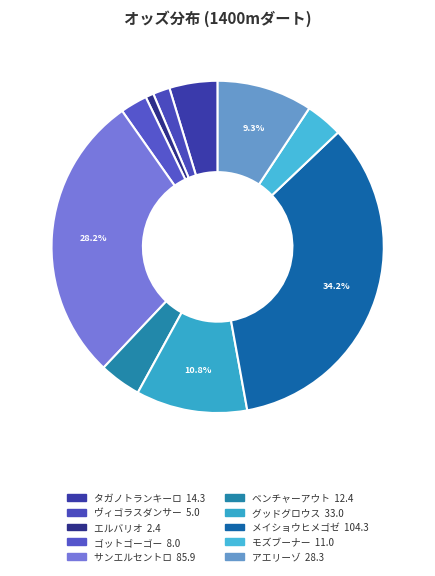

Which slice is the smallest?

エルバリオ